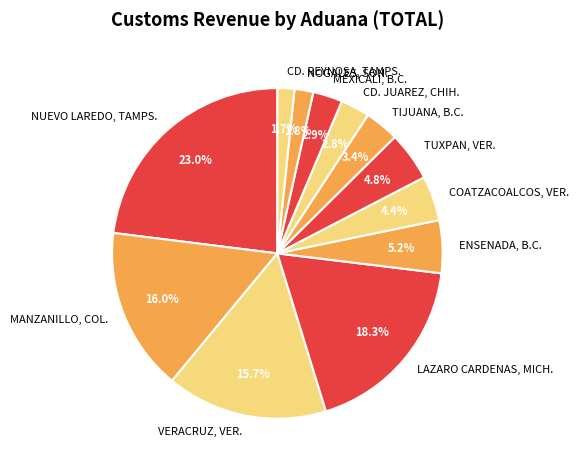

Does any single category account for the majority?

No